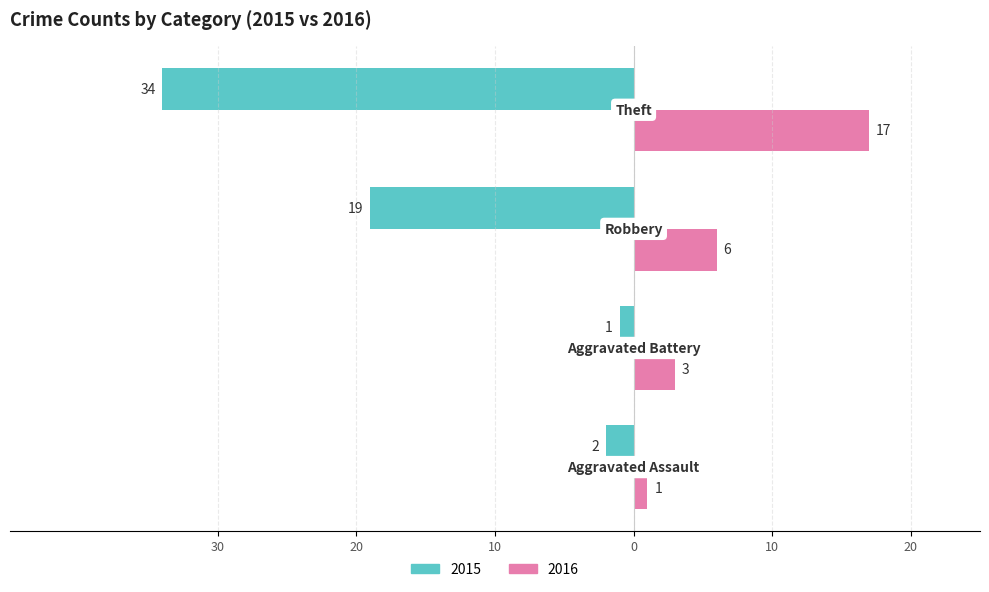

What are all the series names shown in the legend?

2015, 2016